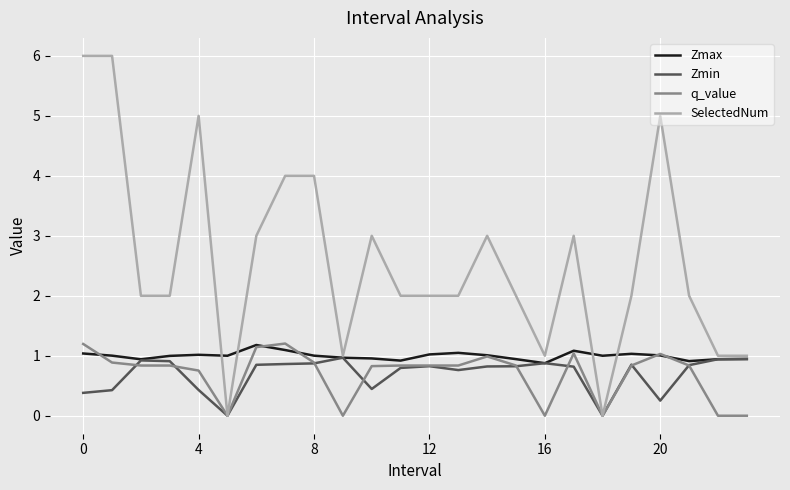

What is the maximum value for q_value?

1.2